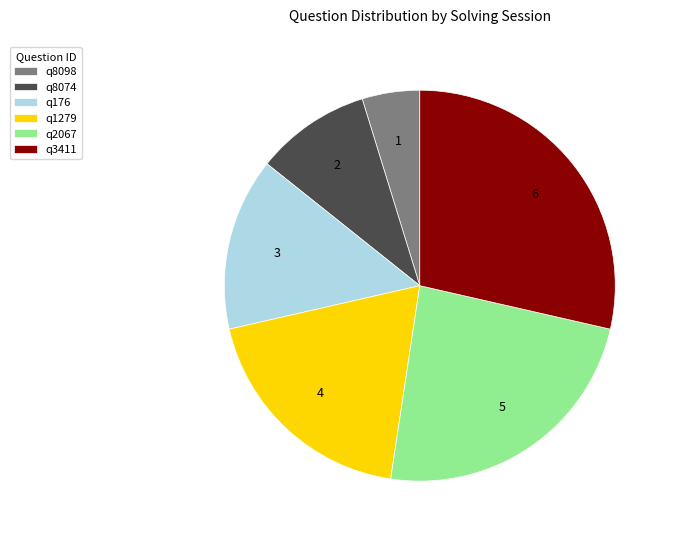

What is the largest slice in the pie chart?

q3411